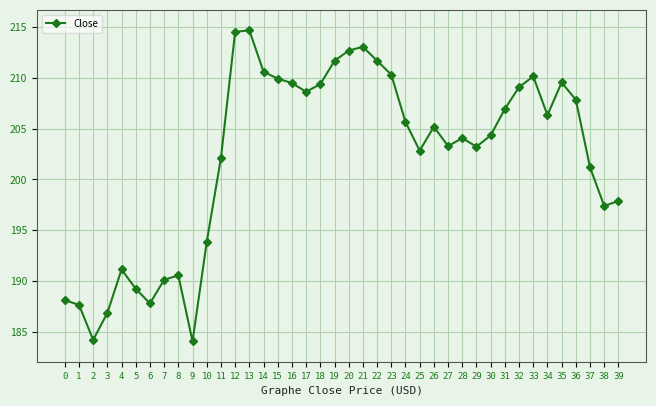

What is the minimum value shown in the chart?

184.1